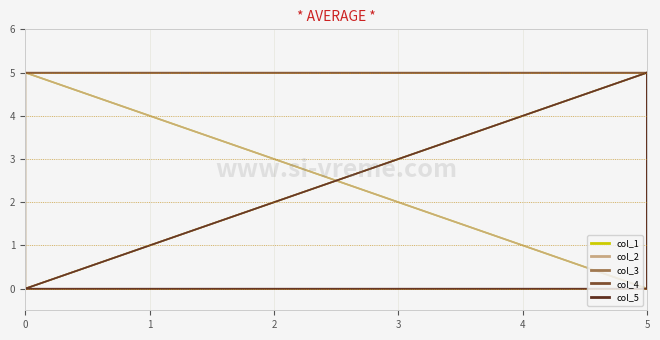

In col_3, how many points are lower than both neighbors (excluding endpoints)?

3